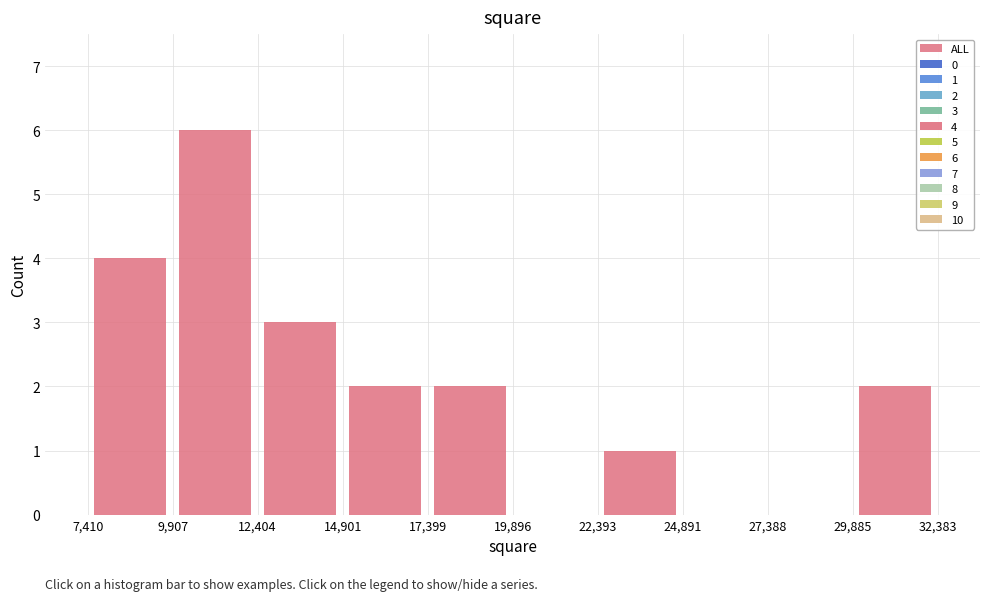

Over which range of the x-axis is the bar tallest?

9,907 to 12,404